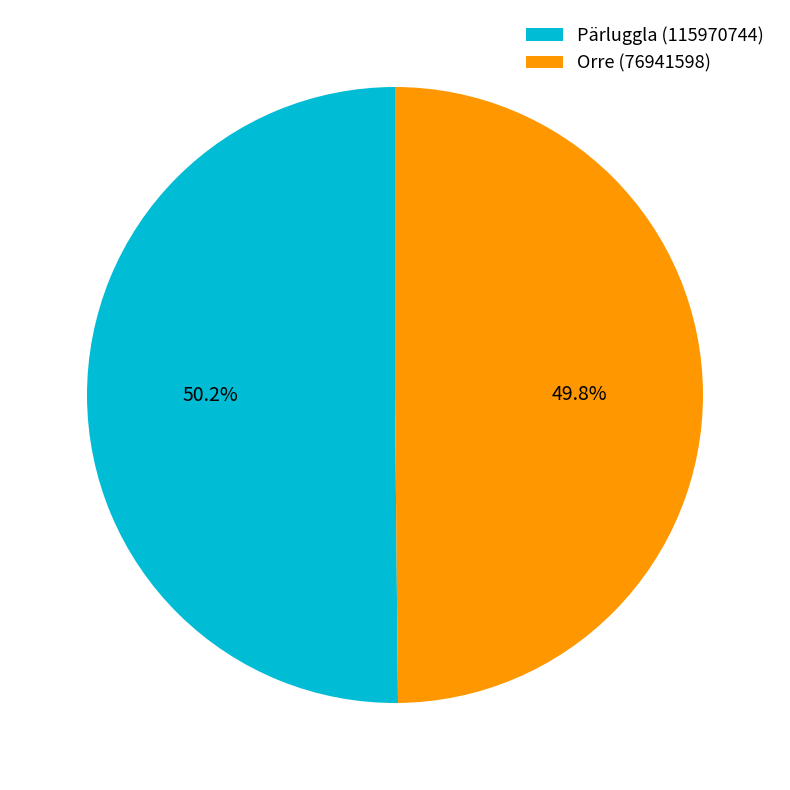

To the nearest percent, what is the combined percentage of Orre (76941598) and Pärluggla (115970744)?

100%